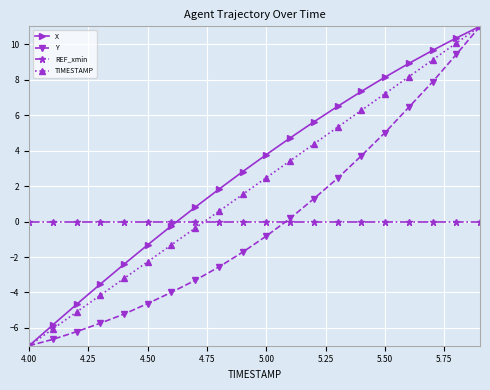

How many times do REF_xmin and TIMESTAMP cross each other?

1